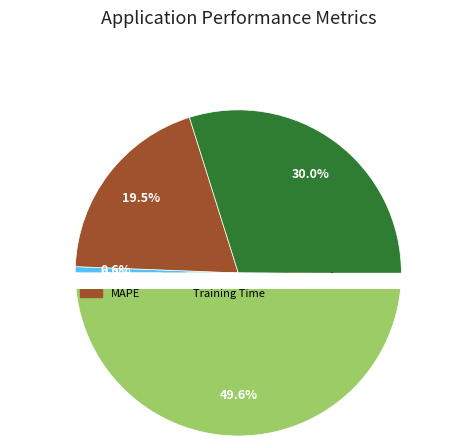

To the nearest percent, what is the combined percentage of Inference Time and MAPE?

20%